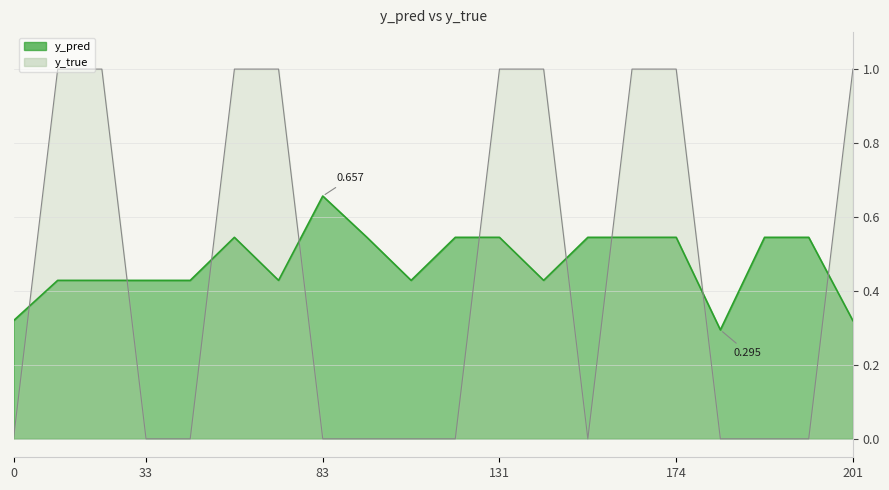

Where do y_true and y_pred first cross each other?

0 and 10